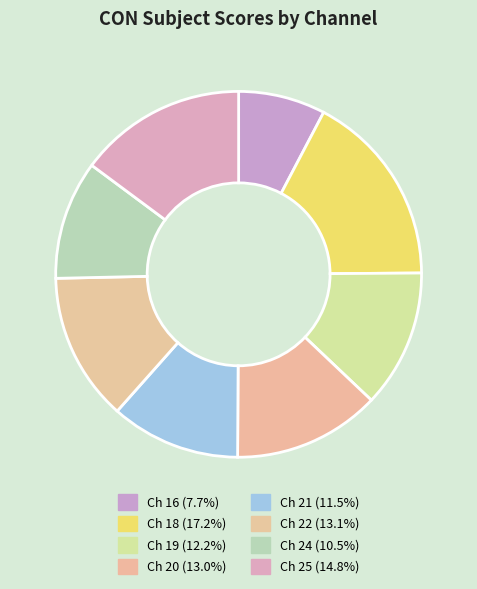

Count the number of slices in the pie.

8